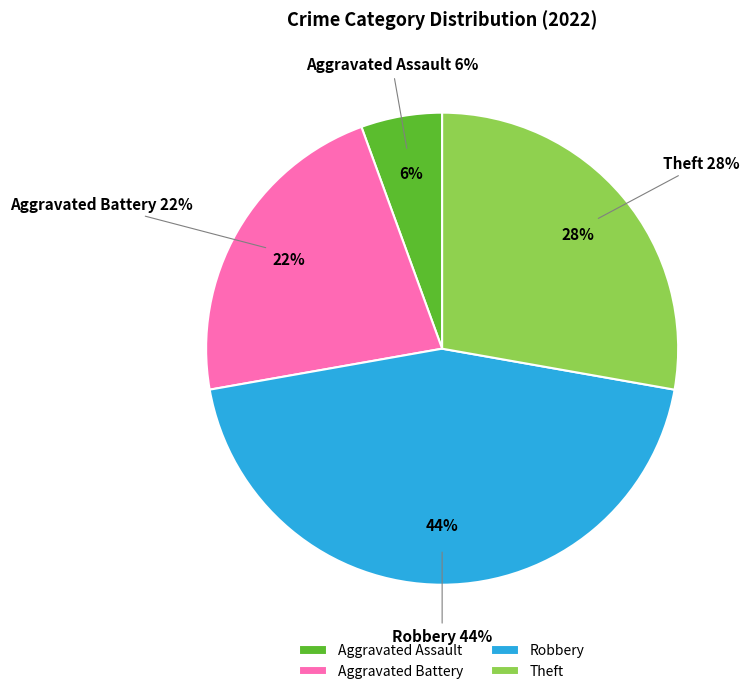

To the nearest percent, what portion does Aggravated Assault represent?

6%